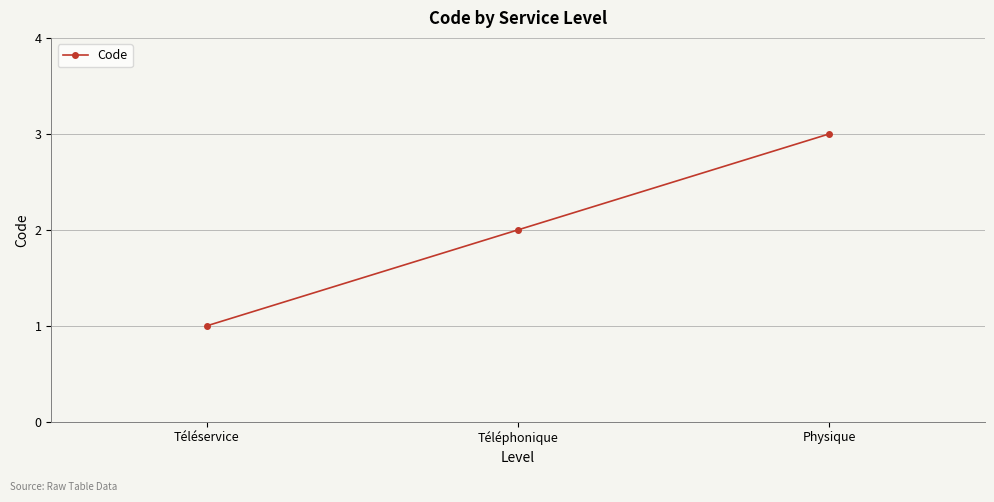

At which category does the chart reach its minimum across all series?

Téléservice